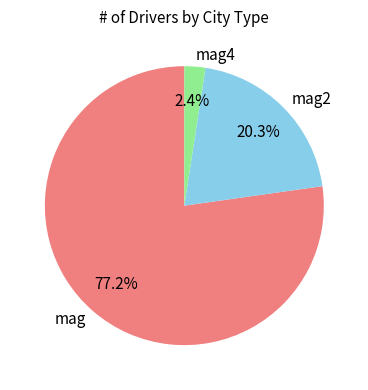

How many segments does this pie chart have?

3